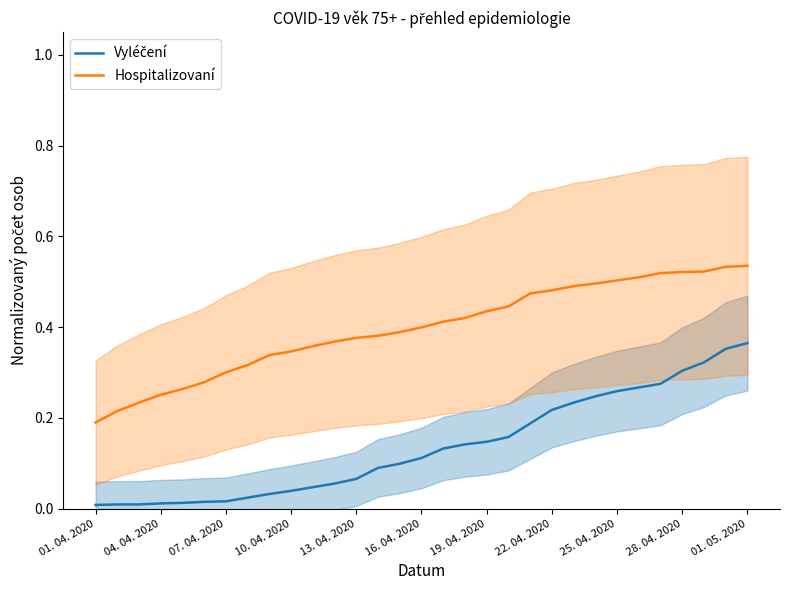

True or false: Vyléčení and Hospitalizovaní cross at least once.

False